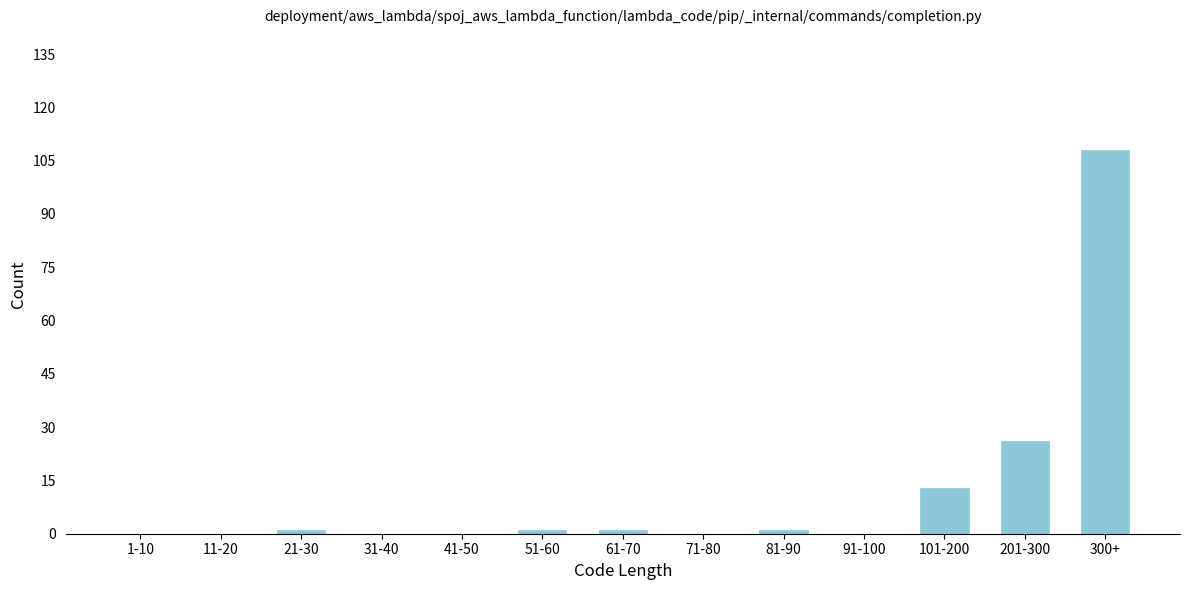

Reading right to left, what are all the values shown in this chart?

300+=108	201-300=26	101-200=13	91-100=0	81-90=1	71-80=0	61-70=1	51-60=1	41-50=0	31-40=0	21-30=1	11-20=0	1-10=0